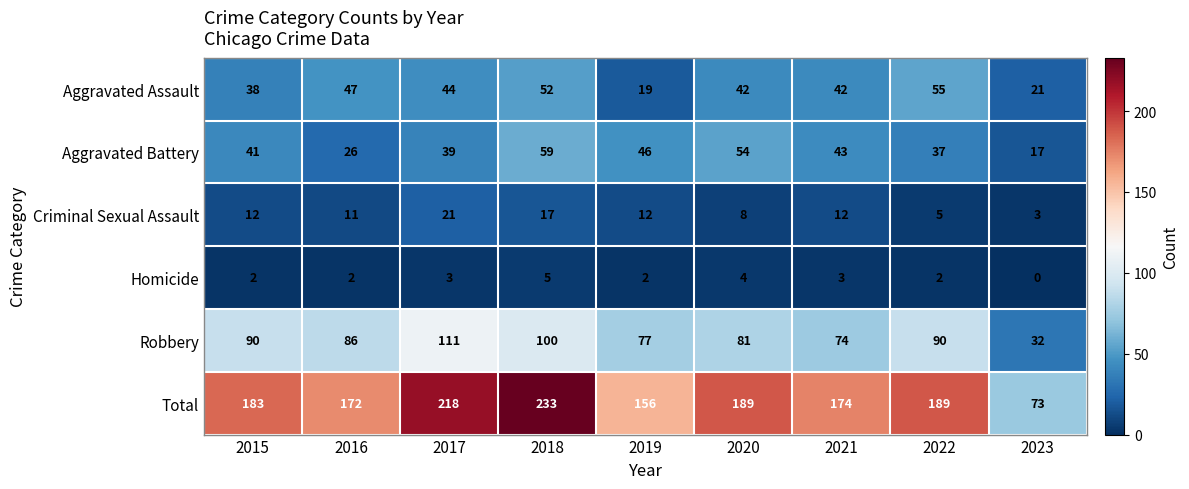

Is it true that Aggravated Assault equals 55 at 2022?

True